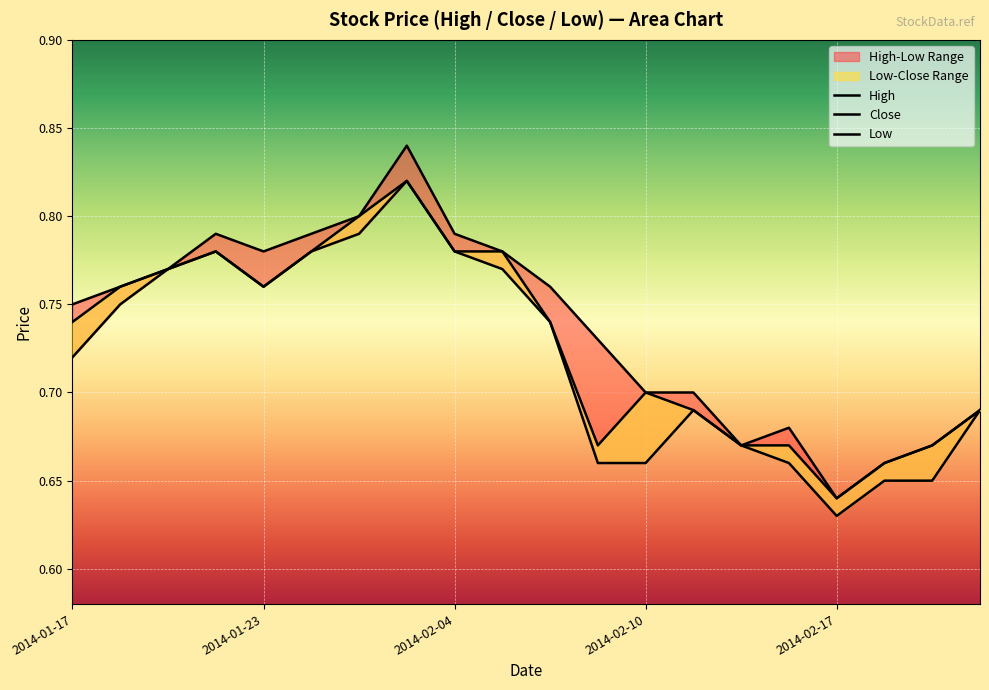

True or false: High and Low intersect in this chart.

False